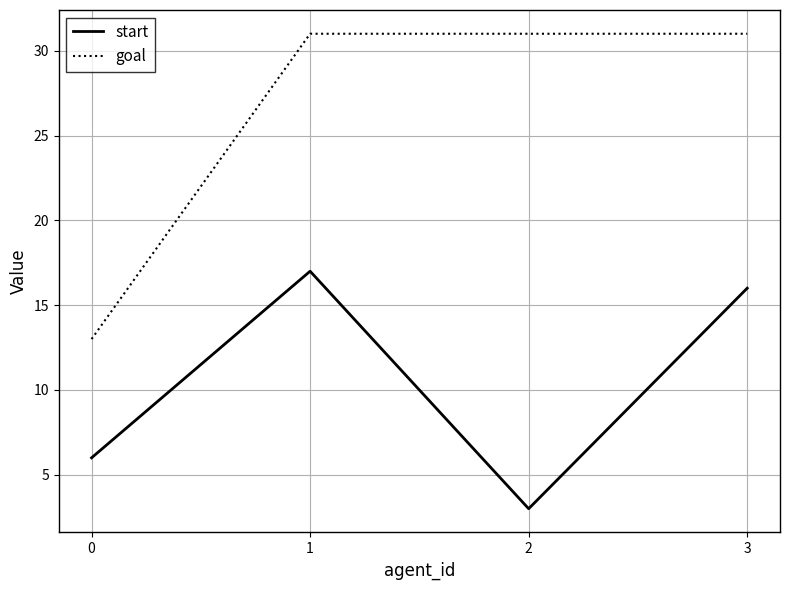

The value of goal at 2 is 48. True or false?

False